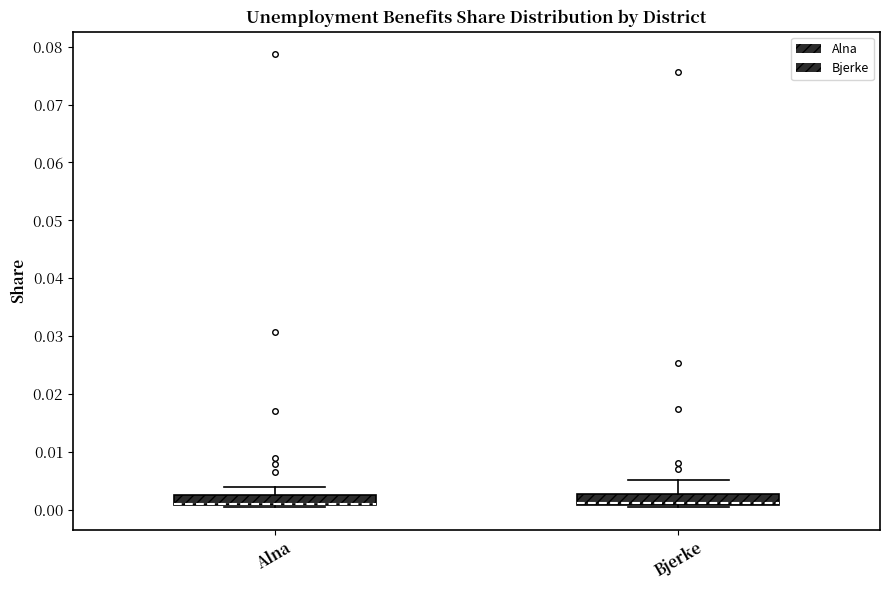

Where does the upper whisker of the box for Bjerke end on the y-axis? The values are not printed on the chart, so give them approximately, as read against the axis.

0.005